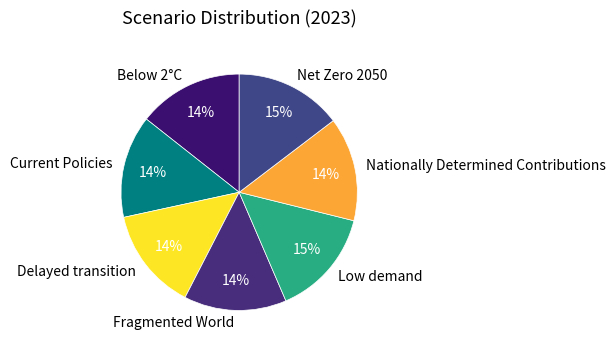

The Delayed transition slice represents 14% of the pie. True or false?

True